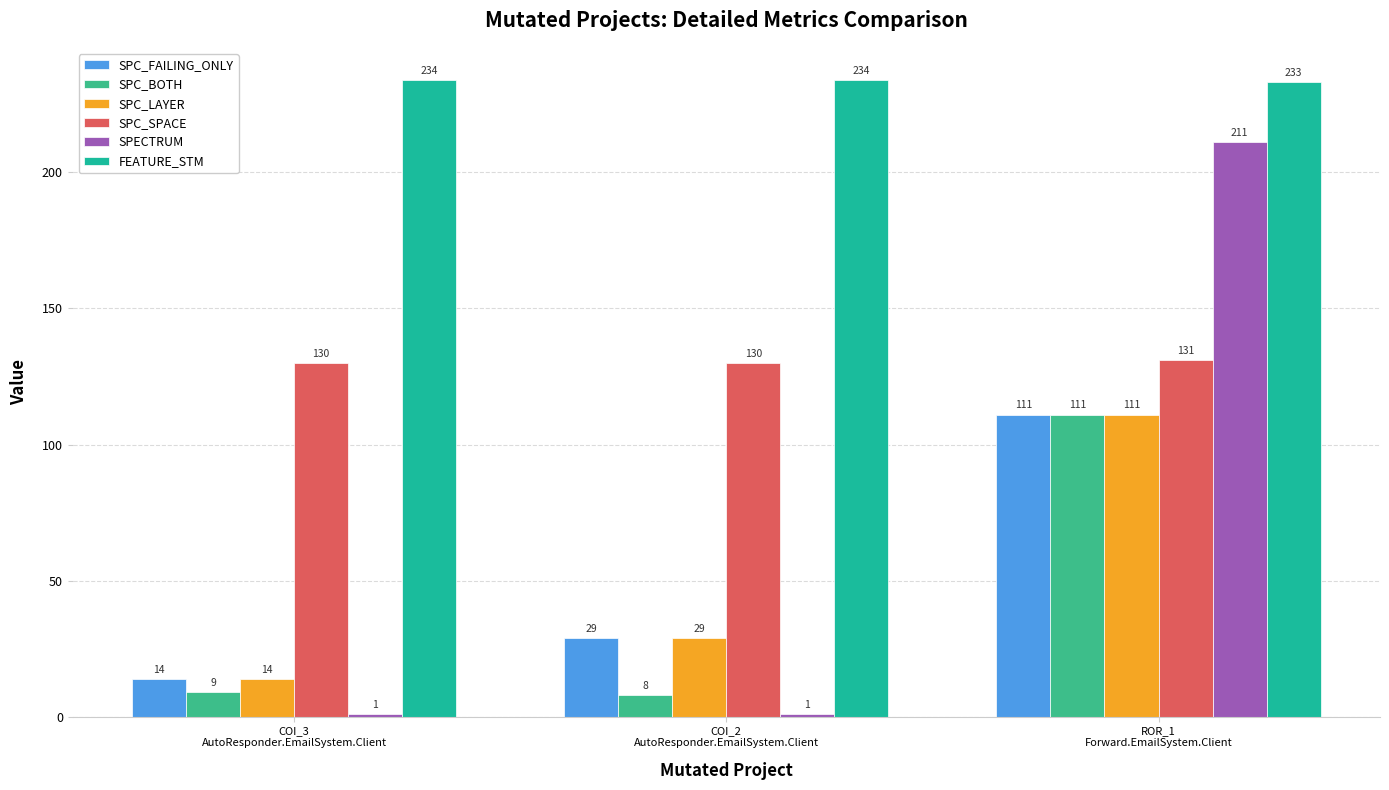

What is the label of the 2nd bar from the right?

COI_2
AutoResponder.EmailSystem.Client